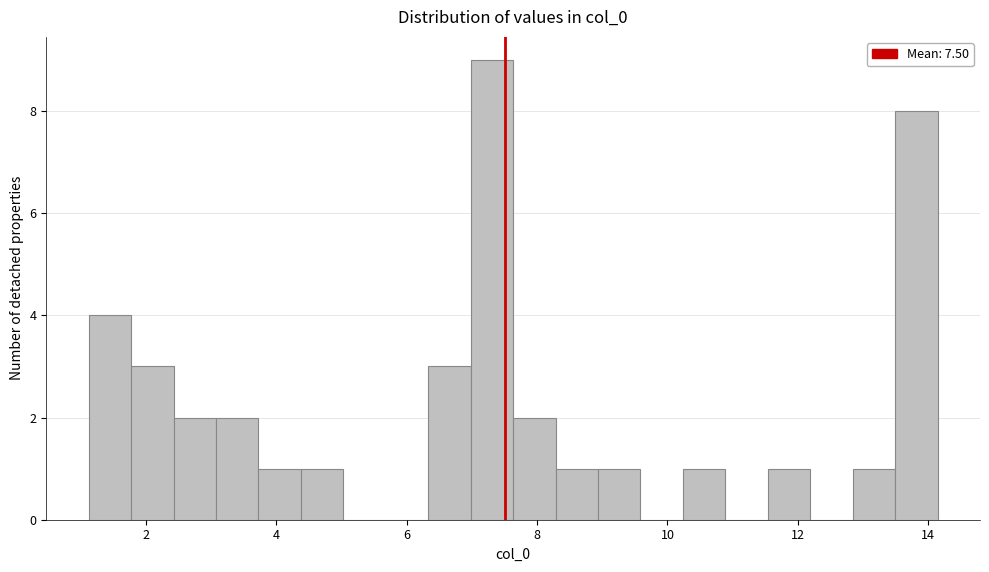

Read against the x-axis, roughly where is the centre of the tallest bar?

7.4